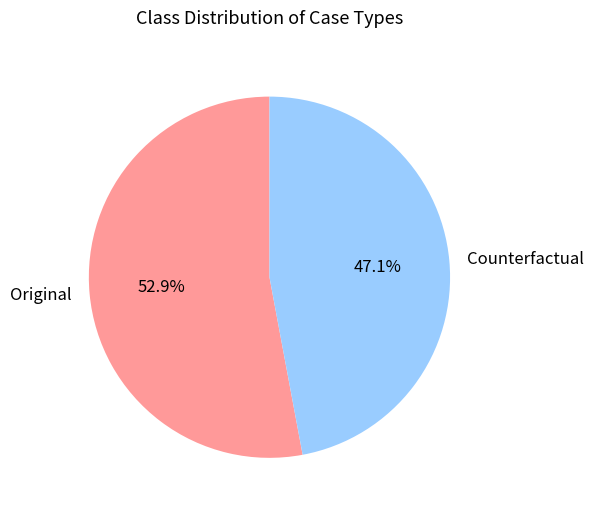

Count the number of slices in the pie.

2